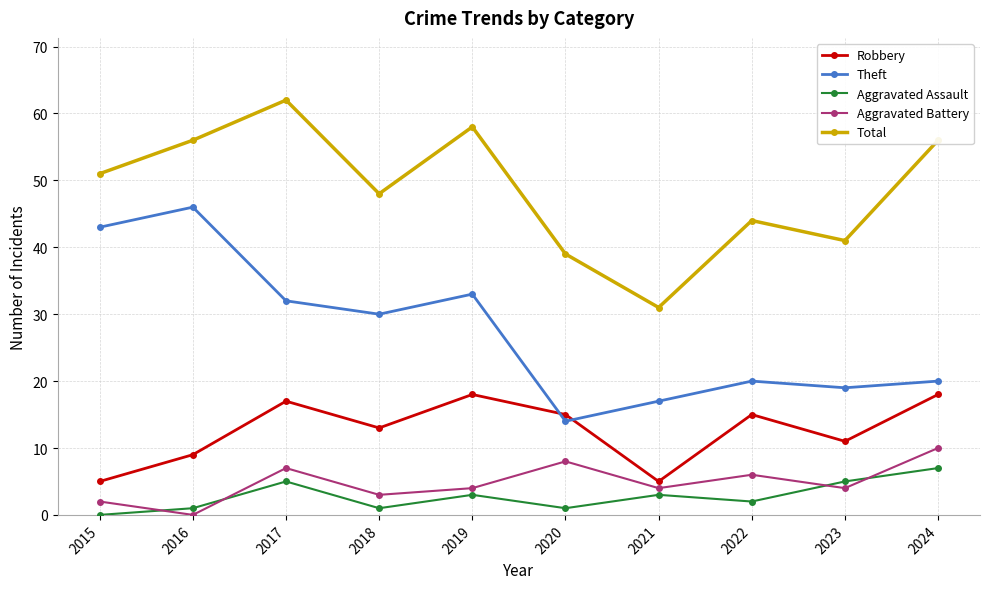

True or false: Total and Theft intersect in this chart.

False